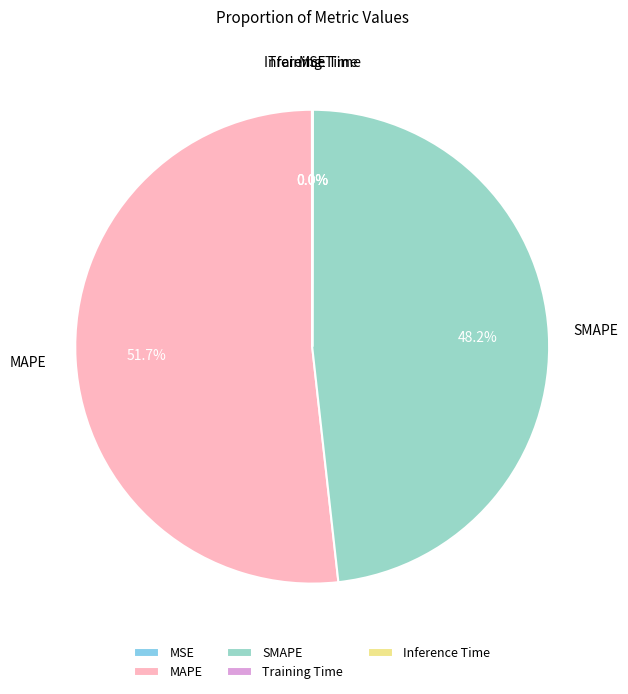

What percentage is NOT represented by SMAPE?

51.8%